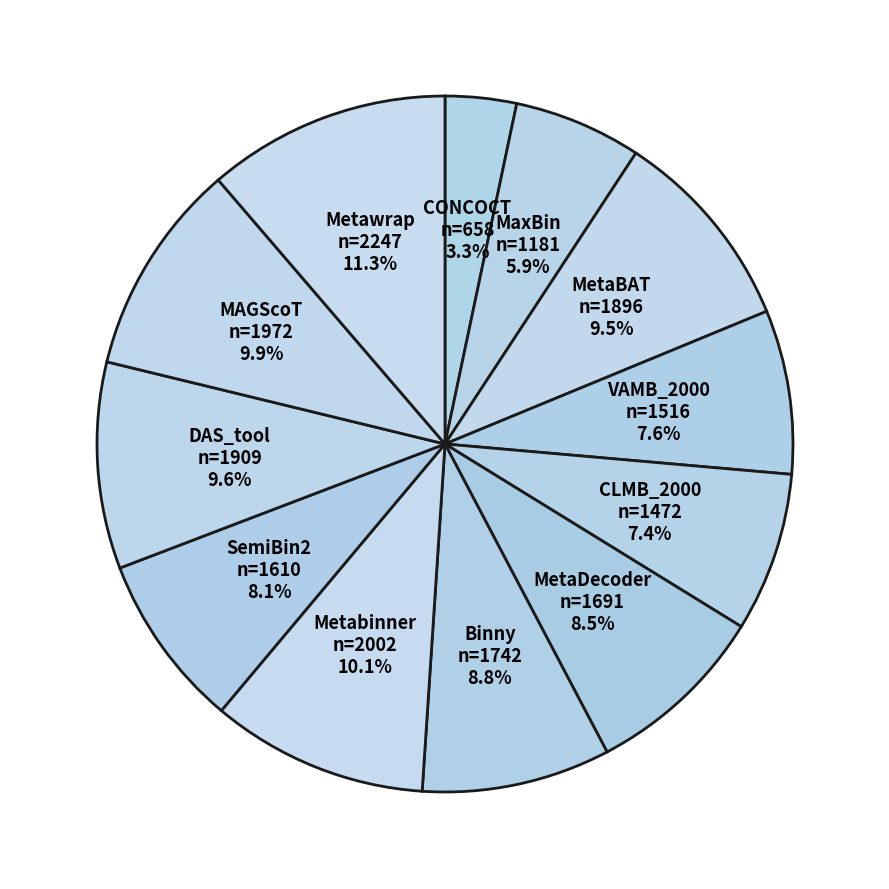

To the nearest percent, what portion does SemiBin2 represent?

8%